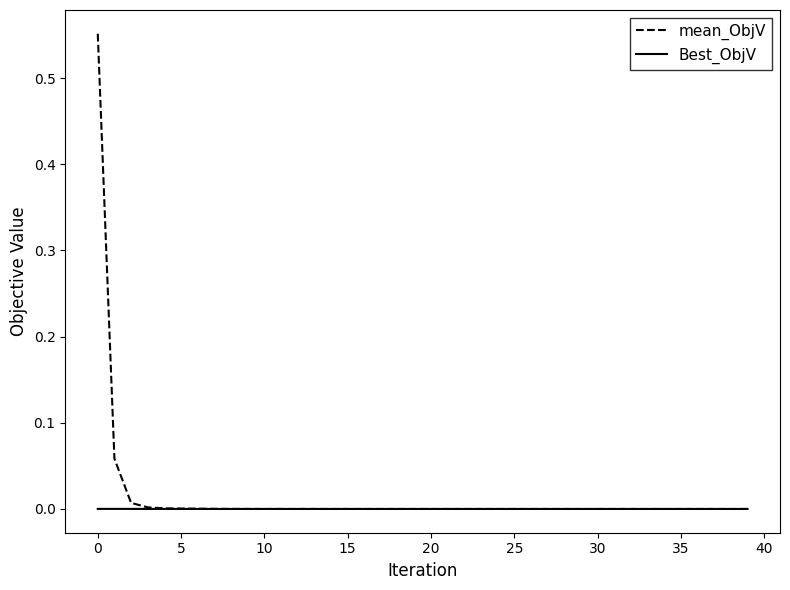

How many series are shown in this chart?

2